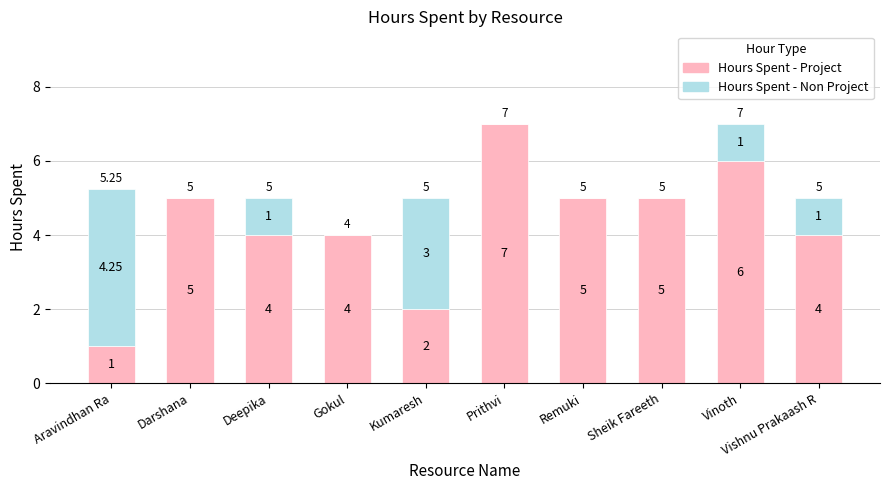

At which label does Hours Spent - Project reach its peak?

Prithvi